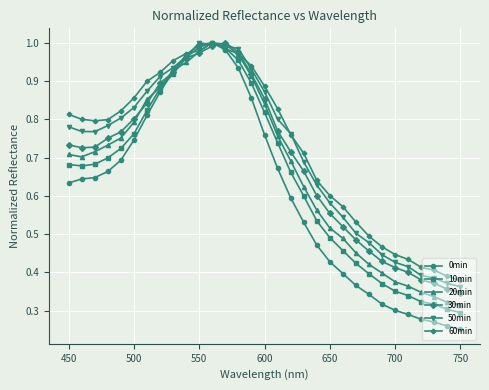

Which series has the largest range (max minus min)?

0min